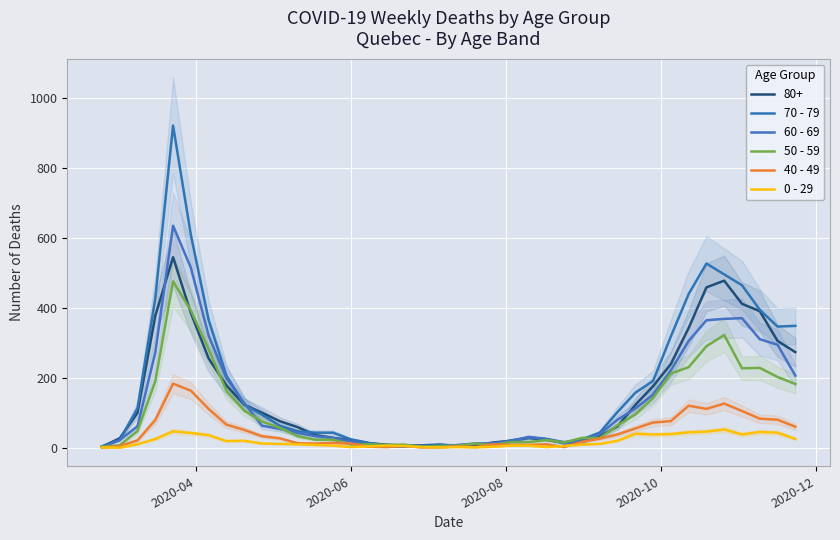

Rank the series by their maximum value, from highest to lowest.

70 - 79, 60 - 69, 50 - 59, 40 - 49, 0 - 29